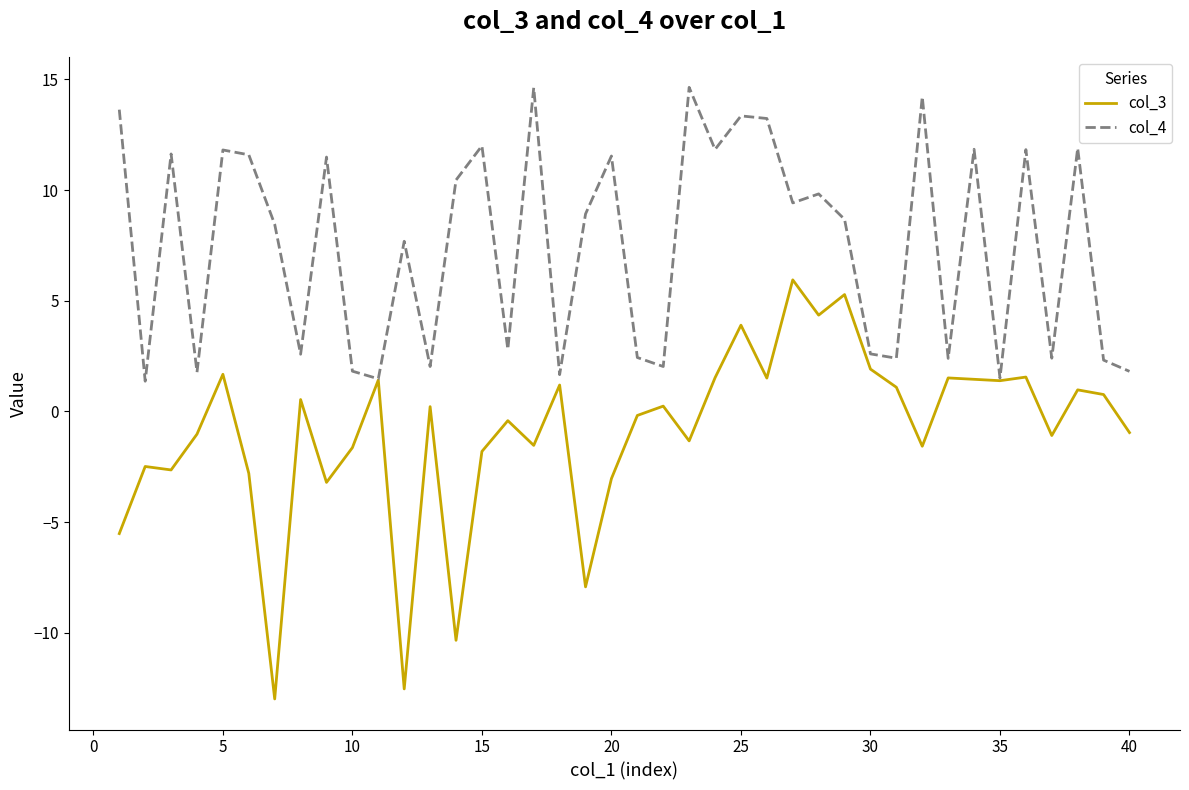

Rank the series by their average value, from highest to lowest.

col_4, col_3